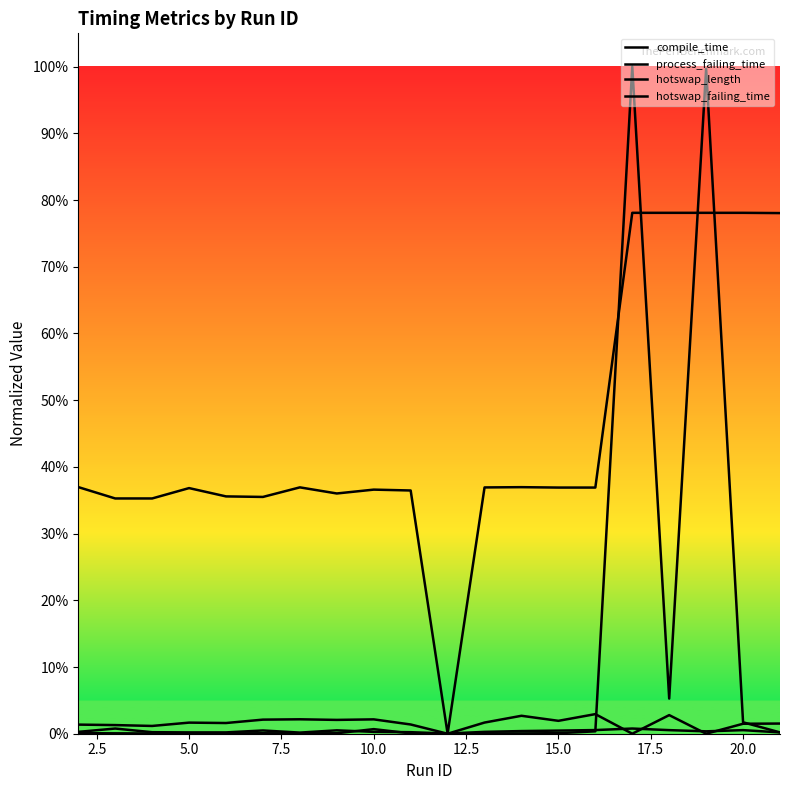

How many categories are shown in the chart?

20